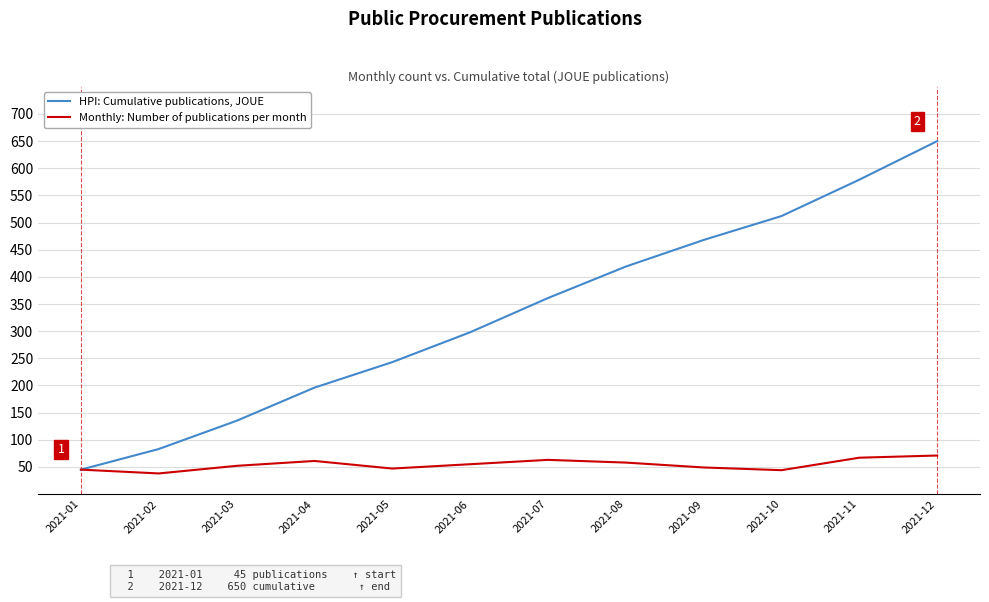

What is the maximum value for HPI: Cumulative publications, JOUE?

650